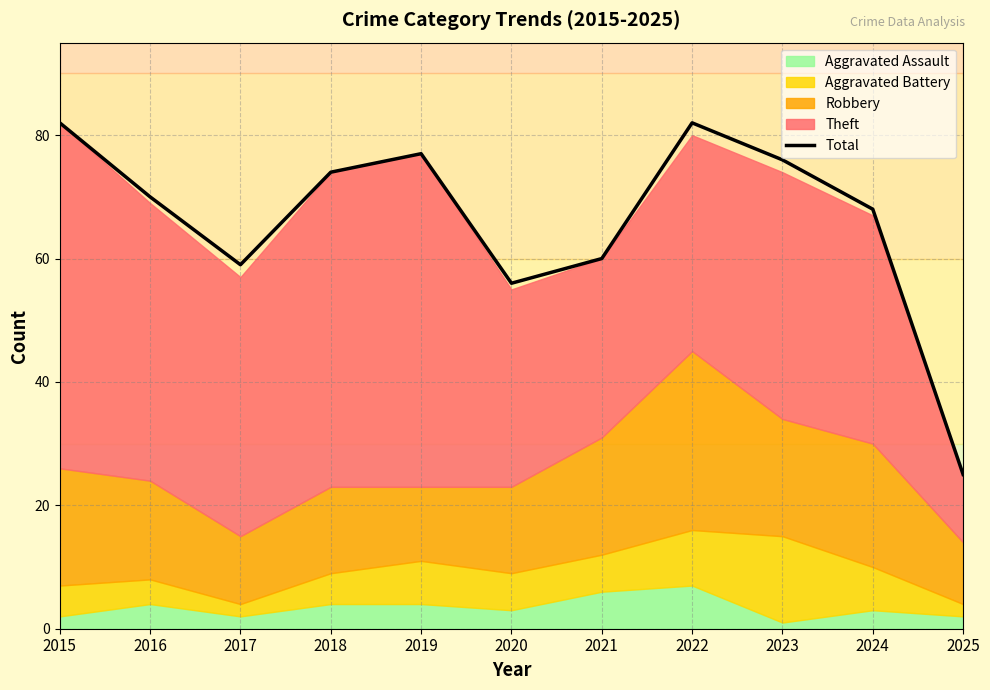

Approximately how many times larger is the value at 2015 compared to 2025?

3.3